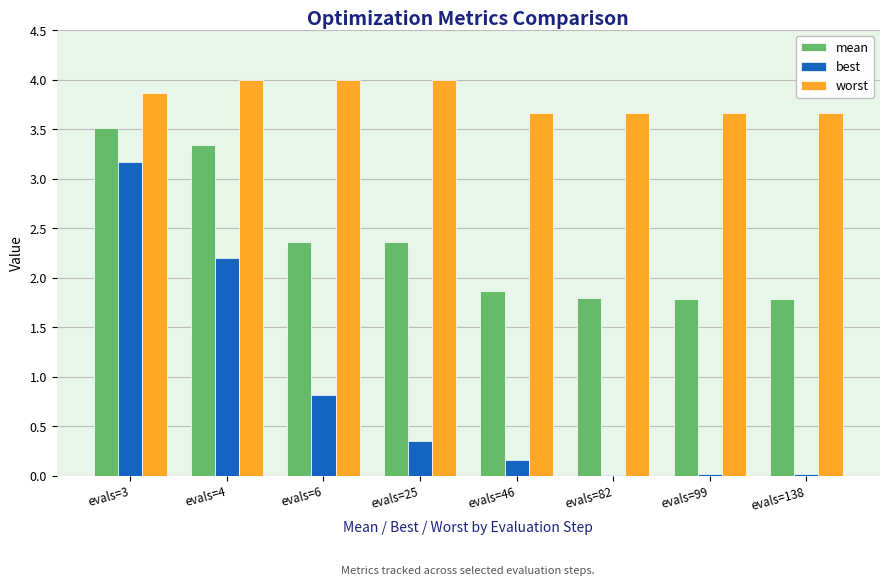

At which label is best closest to 1?

evals=6